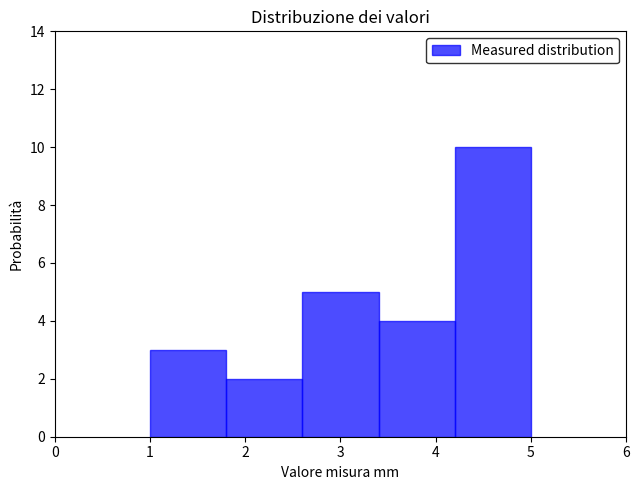

Reading left to right, transcribe this chart: for each bar, give the range it covers on the x-axis and its height. The values are not printed on the chart, so give them approximately, as read against the axis.

1.0 to 1.8: 3
1.8 to 2.6: 2
2.6 to 3.4: 5
3.4 to 4.2: 4
4.2 to 5.0: 10